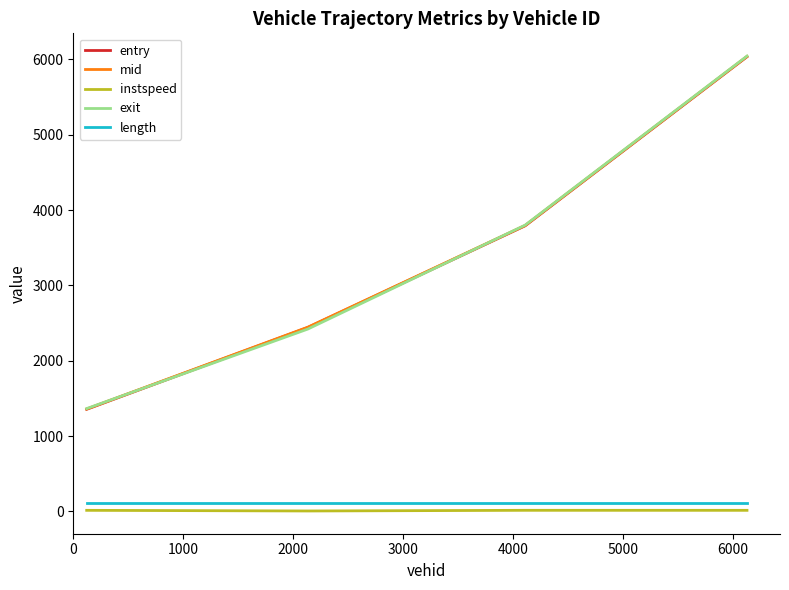

What is the maximum value shown in the chart?

6043.9